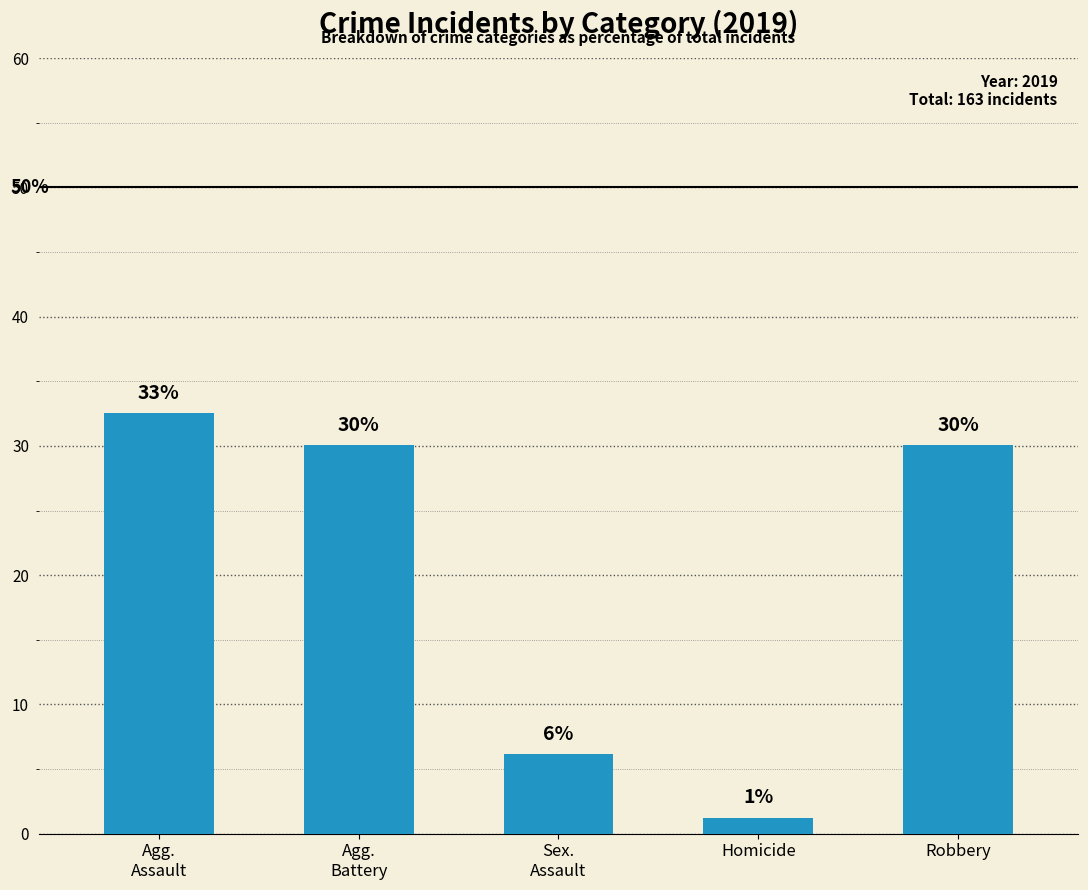

Which category has the lowest value across all series?

Homicide